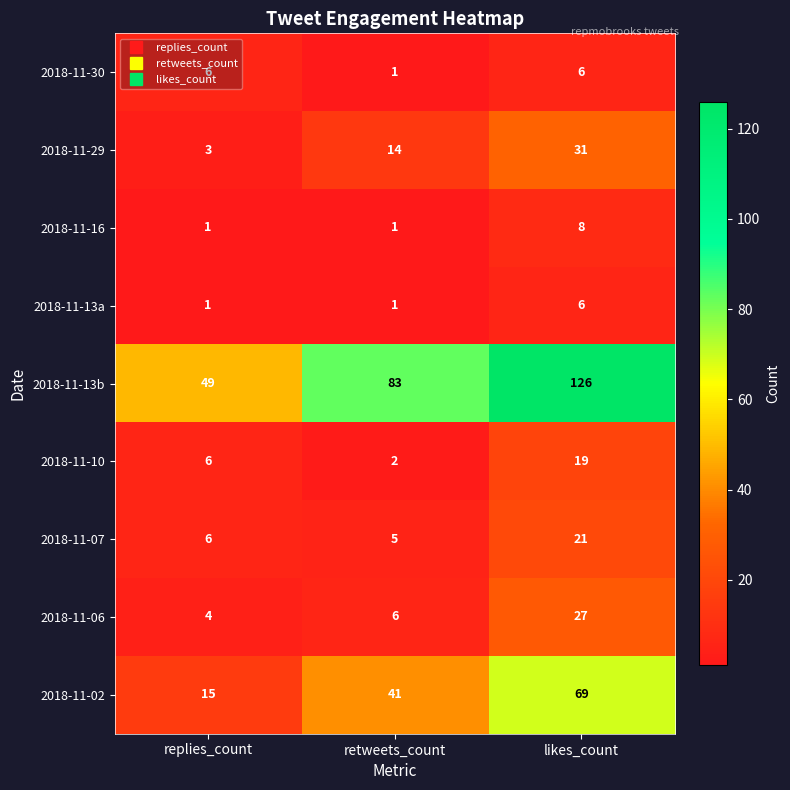

Which series has the largest total across all categories?

2018-11-13b